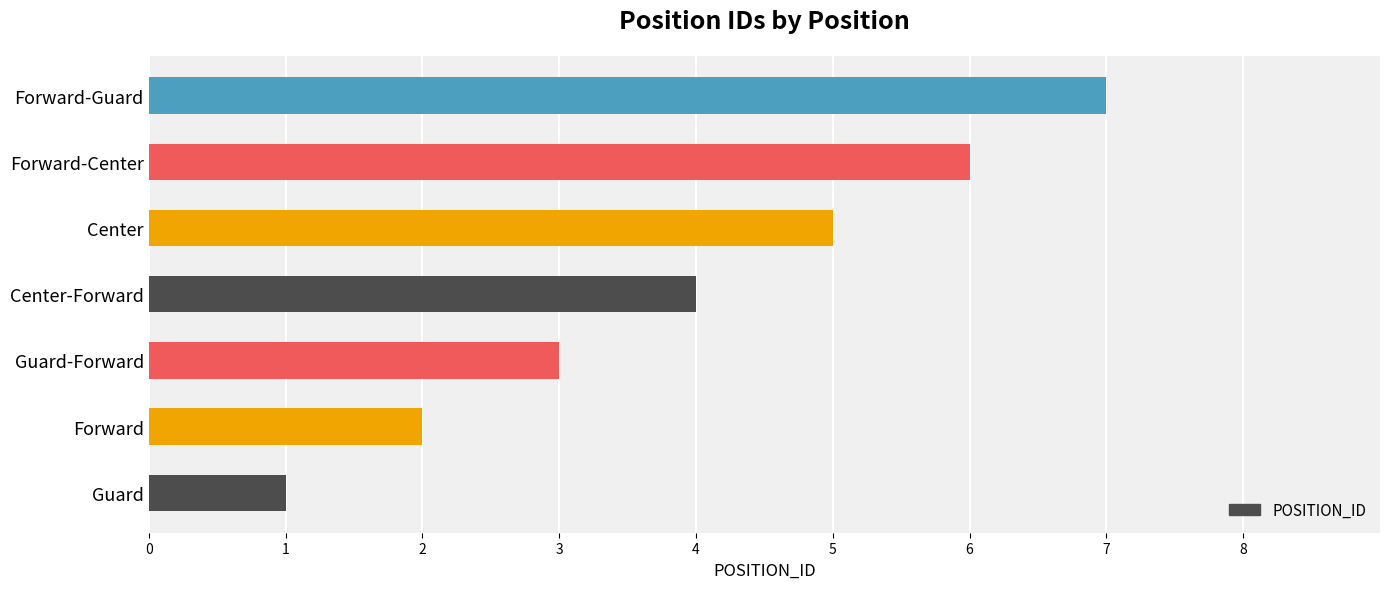

Count the values in the range 2 to 6.

5